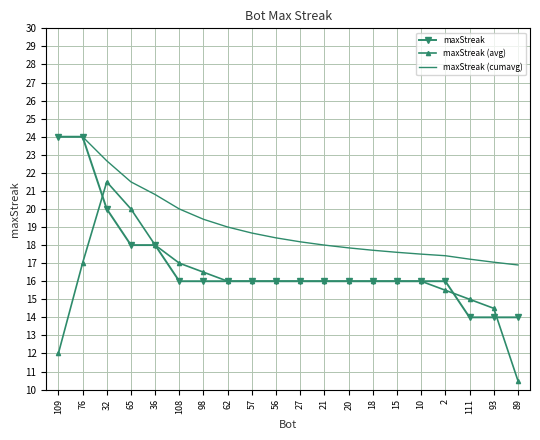

What is the sum of the maxStreak values at 93 and 108?

30.0